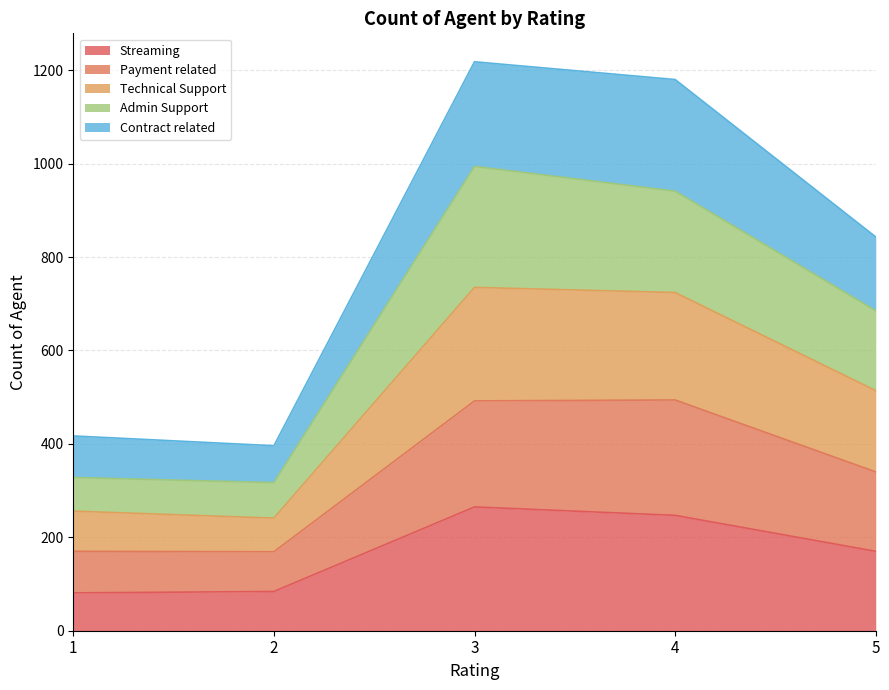

Is it true that Payment related equals 750 at 3?

False